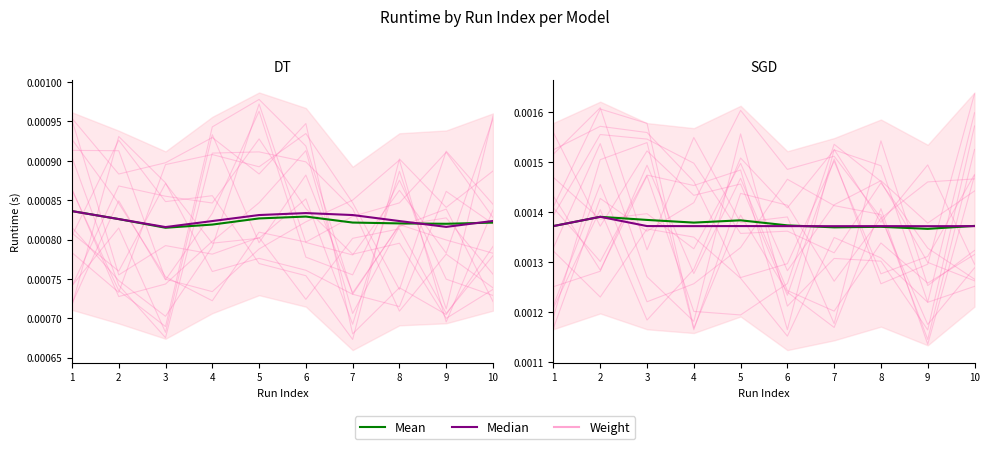

Is the value of Median at 3 greater than the value of Mean at 5?

No